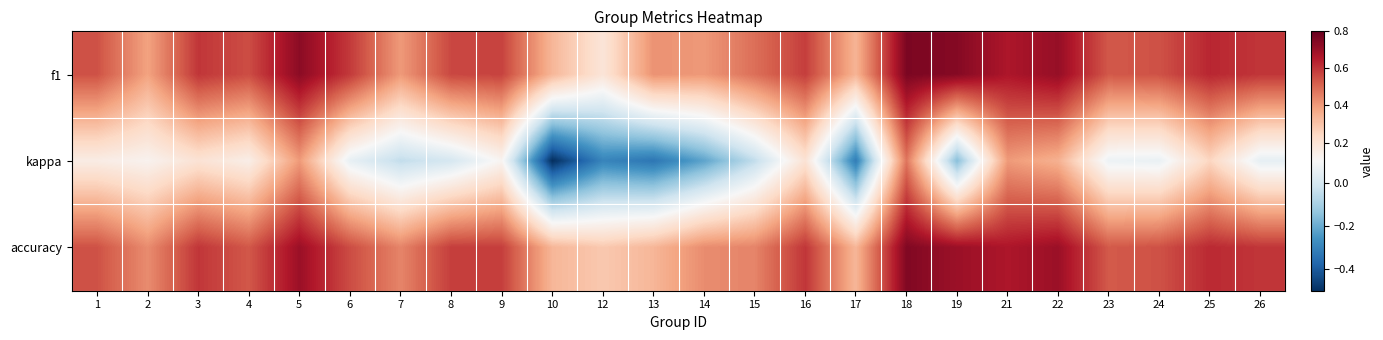

At how many categories does at least one series exceed 0?

24